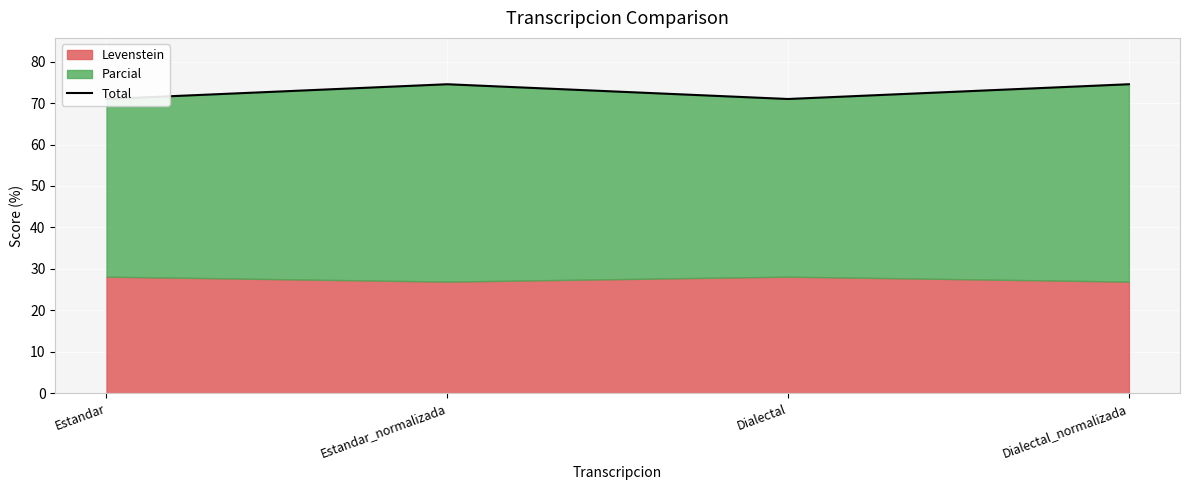

Rank the categories by value from lowest to highest.

Estandar, Dialectal, Estandar_normalizada, Dialectal_normalizada